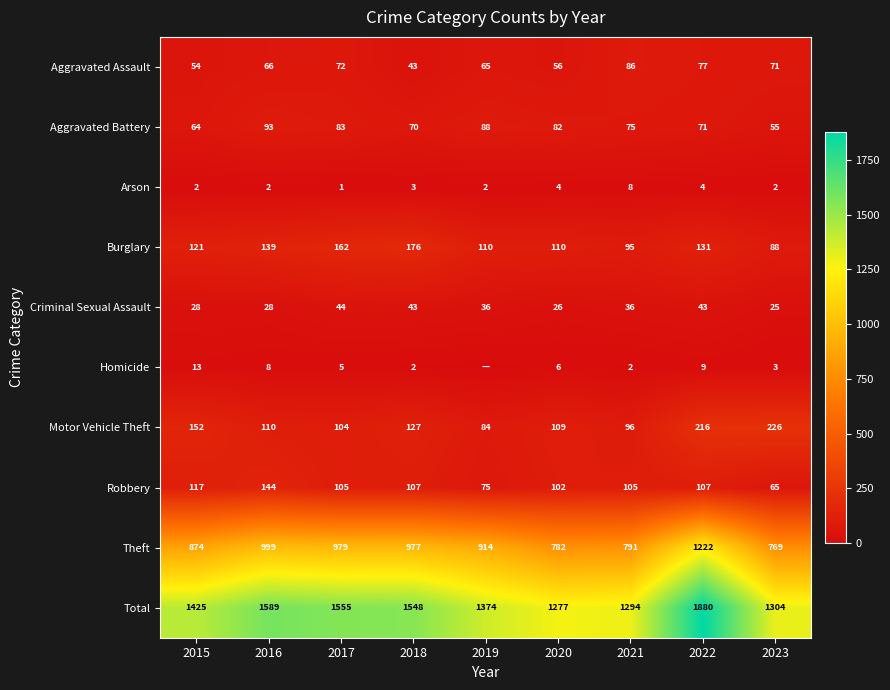

What is the sum of the Aggravated Assault values at 2019 and 2015?

119